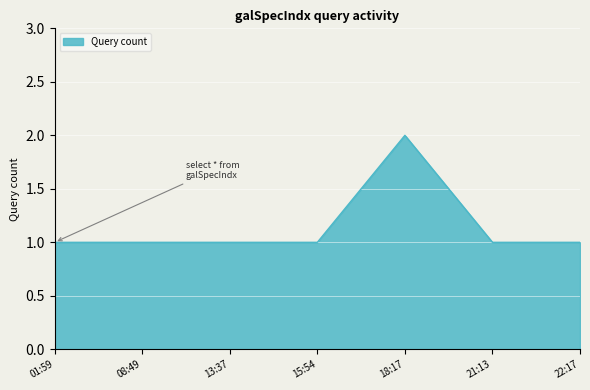

Count the number of categories in the chart.

7